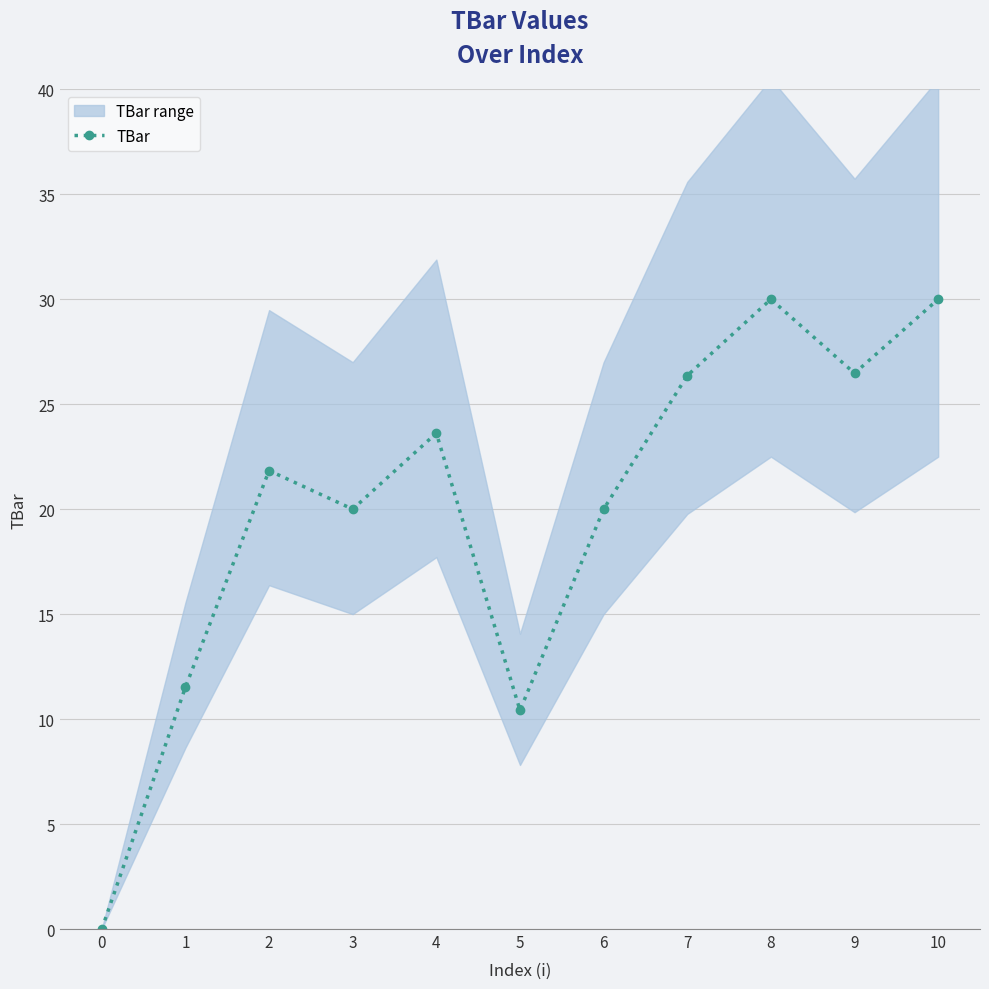

What is the sum of the values at 5 and 1?

21.9